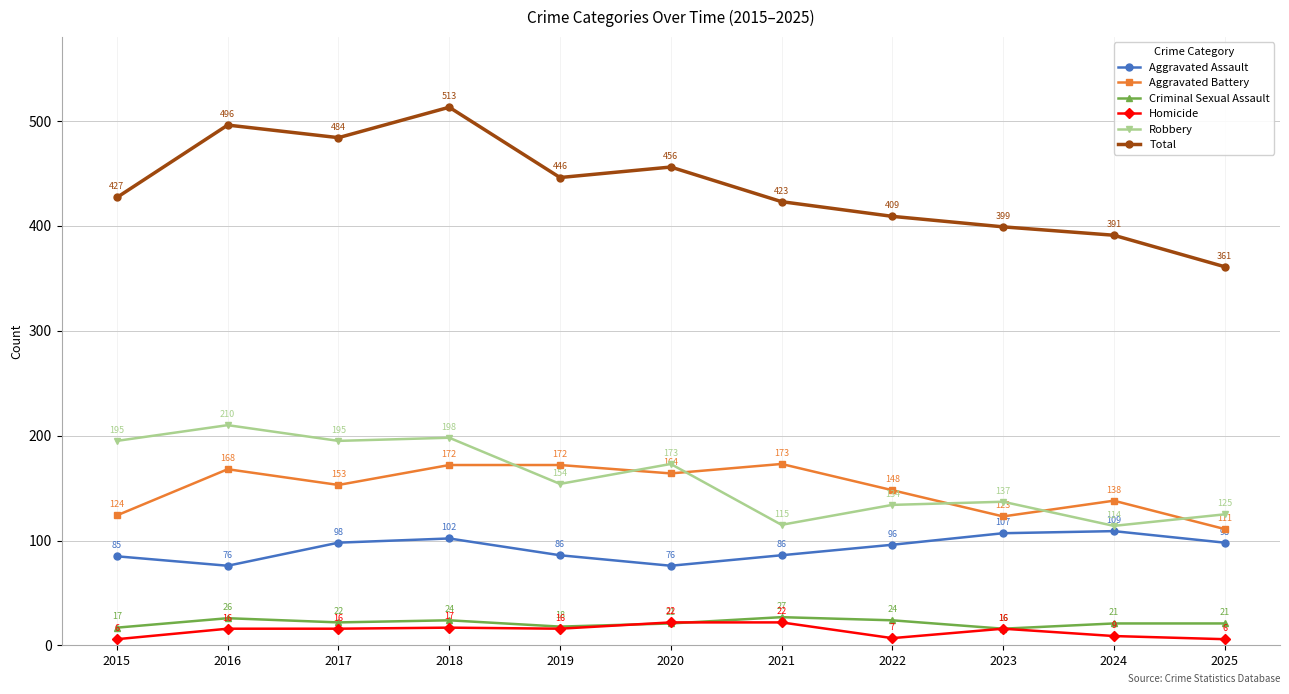

Is the value of Aggravated Assault at 2016 greater than the value of Robbery at 2017?

No